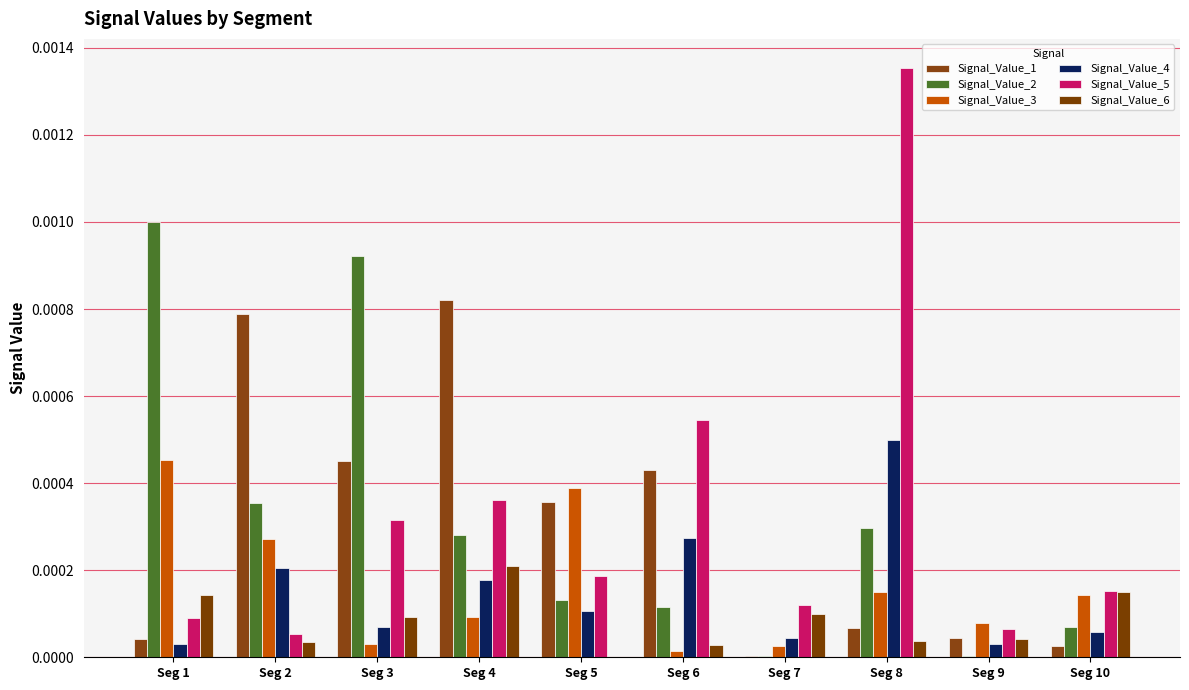

Where is Signal_Value_6 nearest to the value 0?

Seg 5